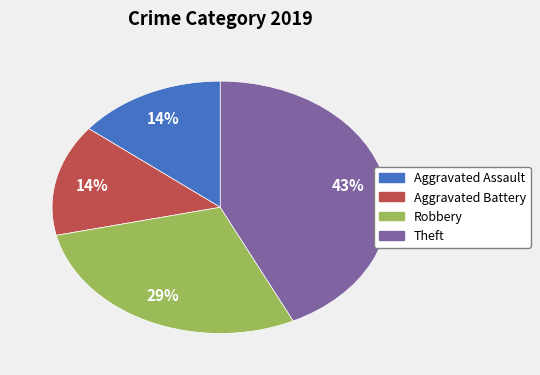

Is it true that Aggravated Battery is 28% of the pie?

False